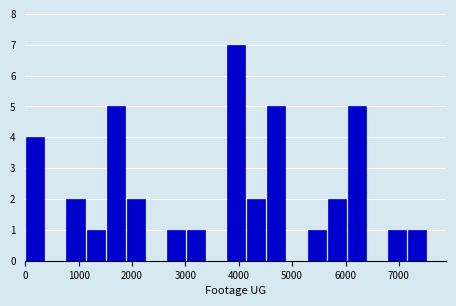

Around what value on the x-axis is the tallest bar? Give the approximate position of its centre, as read against the axis.

4000